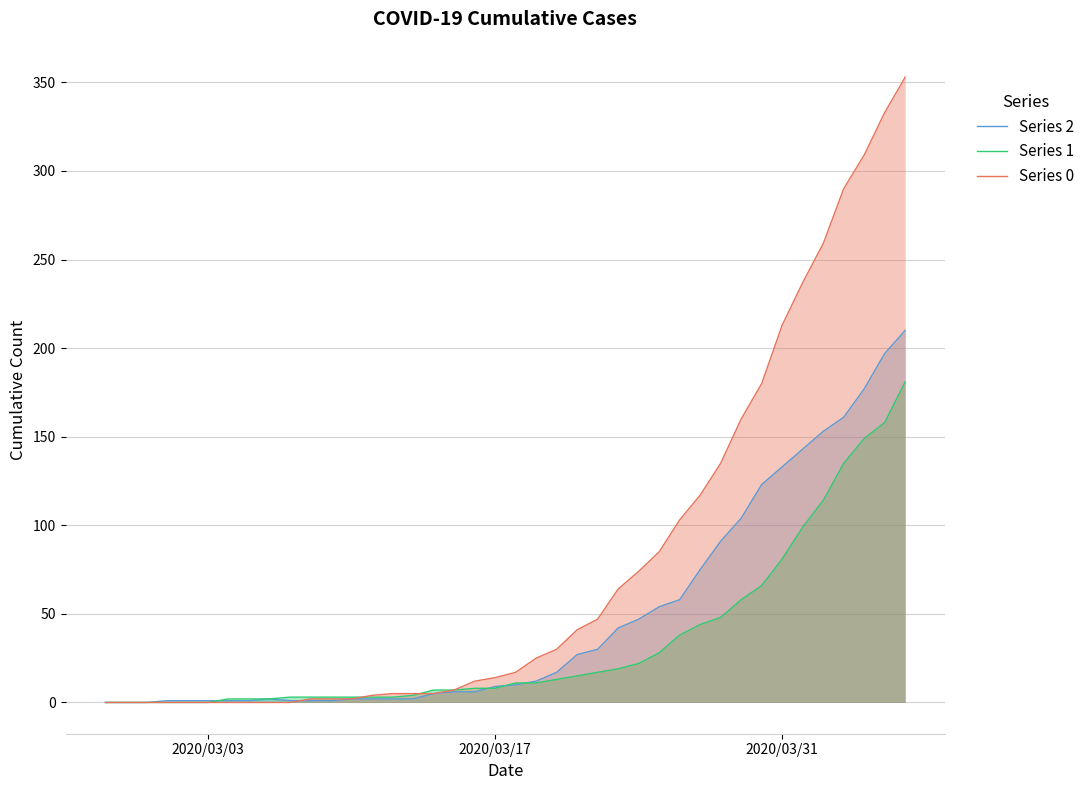

Rank the series by their maximum value, from highest to lowest.

Series 0, Series 2, Series 1